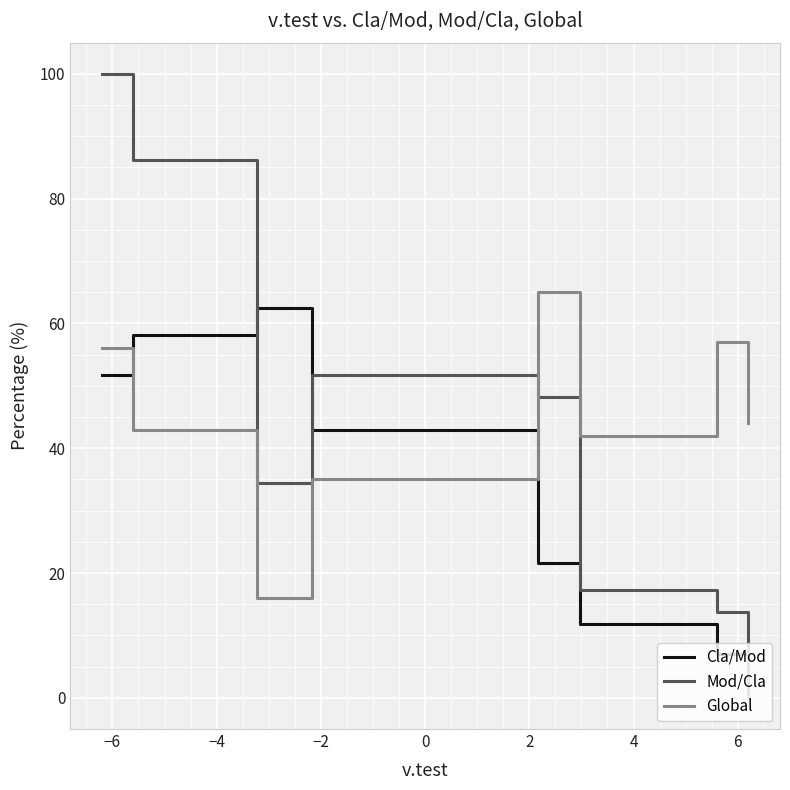

True or false: Global and Mod/Cla cross at least once.

True